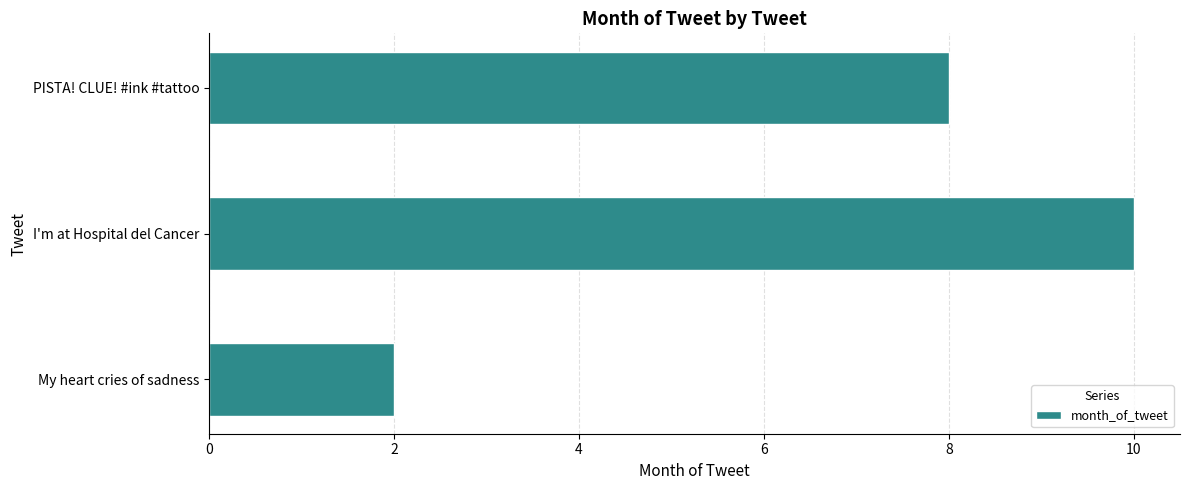

Does the chart contain any negative values?

No